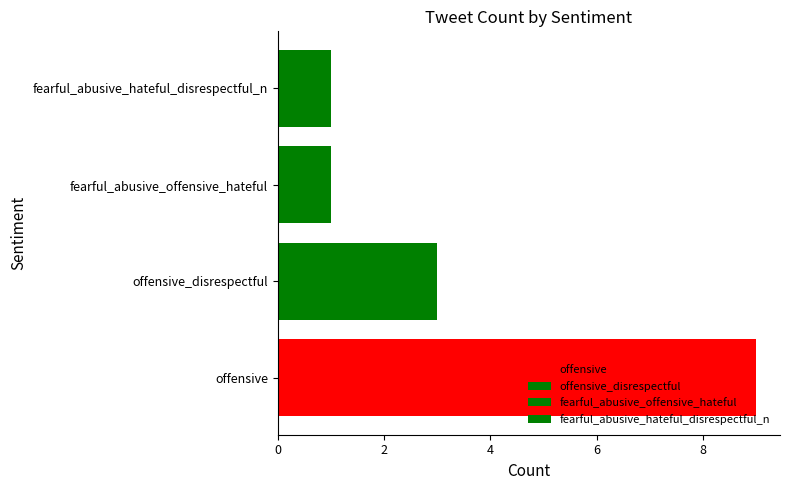

Where does the data first go above 2?

offensive